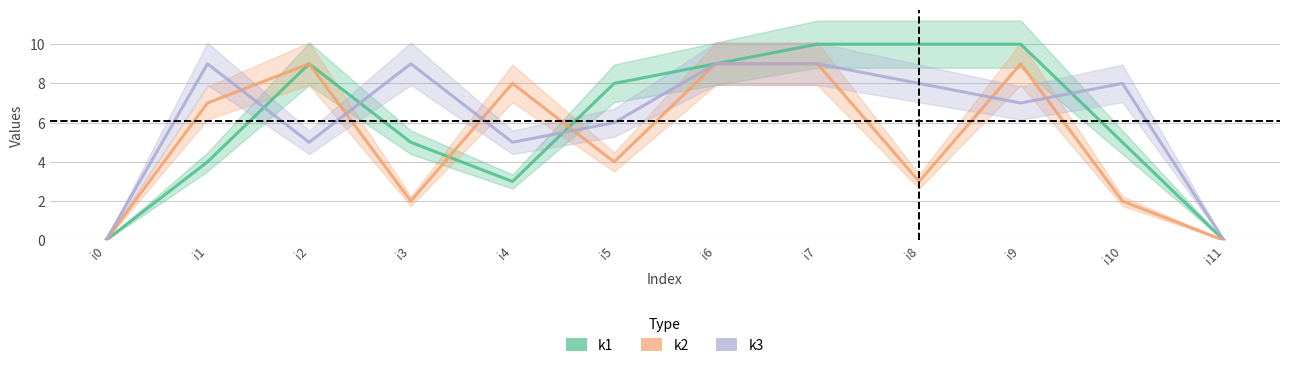

What is the sum of all k2 values?

62